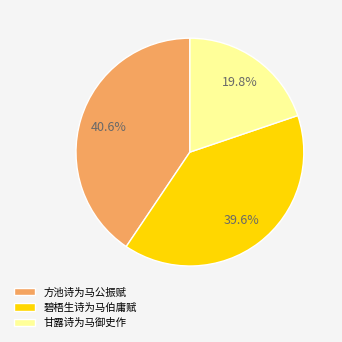

Which slice is the smallest?

甘露诗为马御史作